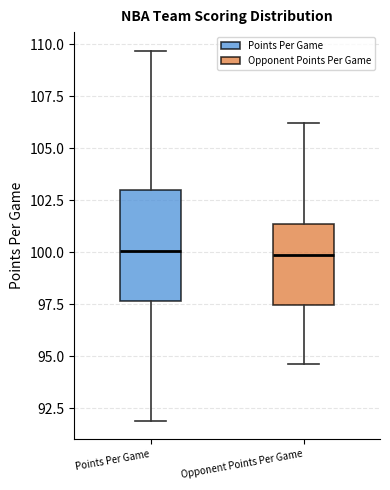

Reading left to right, transcribe this box plot: for each box, give where its median line is, the range the box spans, and where its two whiskers end, as read against the y-axis. The values are not printed on the chart, so give them approximately, as read against the axis.

Points Per Game: median 100.0, box 97.5 to 103.0, whiskers 92.0 to 109.5
Opponent Points Per Game: median 100.0, box 97.5 to 101.5, whiskers 94.5 to 106.0